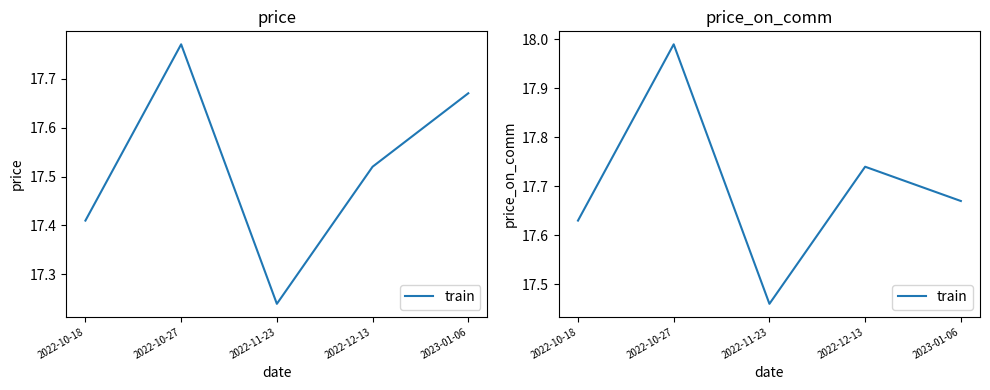

At which label is the value closest to 17?

2022-11-23